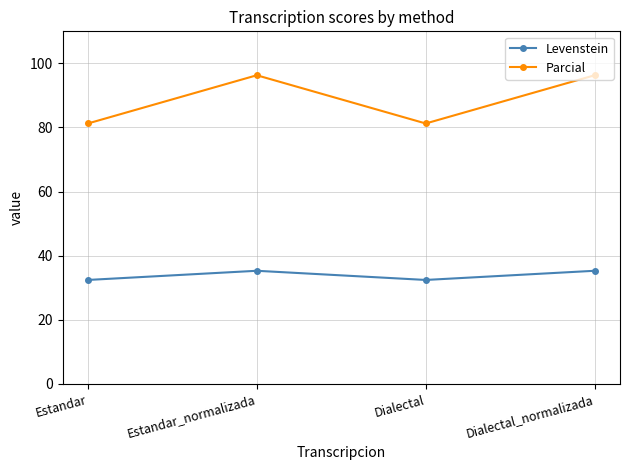

At Estandar, list the series in order from largest to smallest.

Parcial, Levenstein